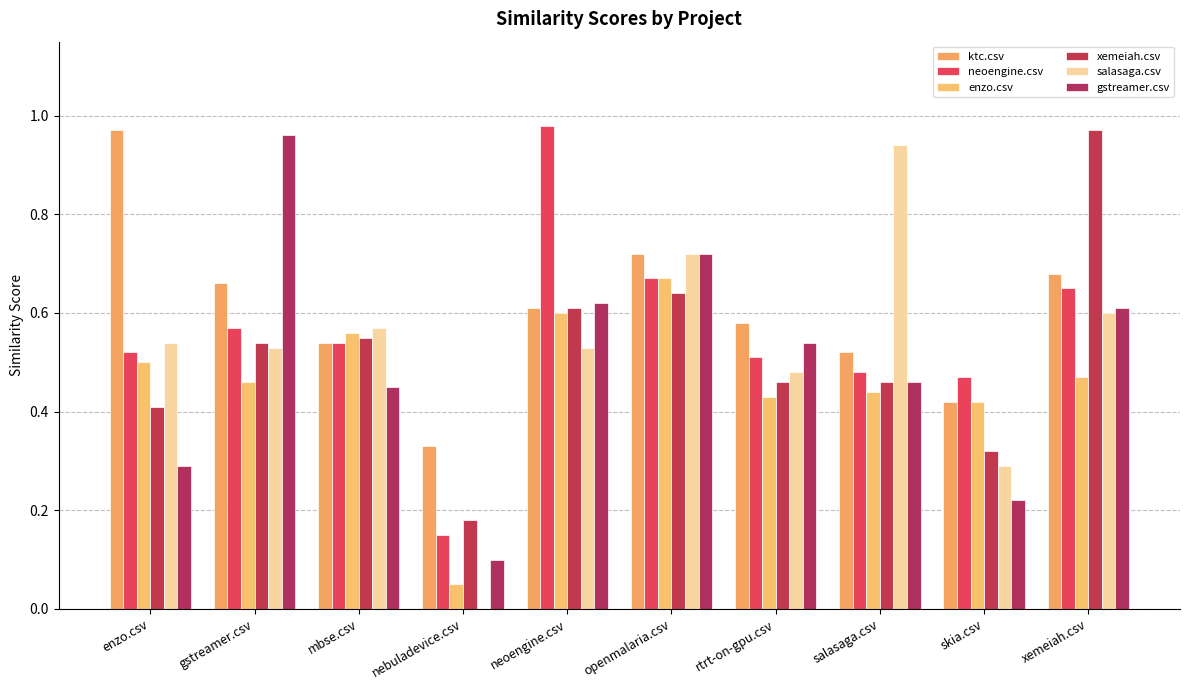

How many groups of bars are there?

10